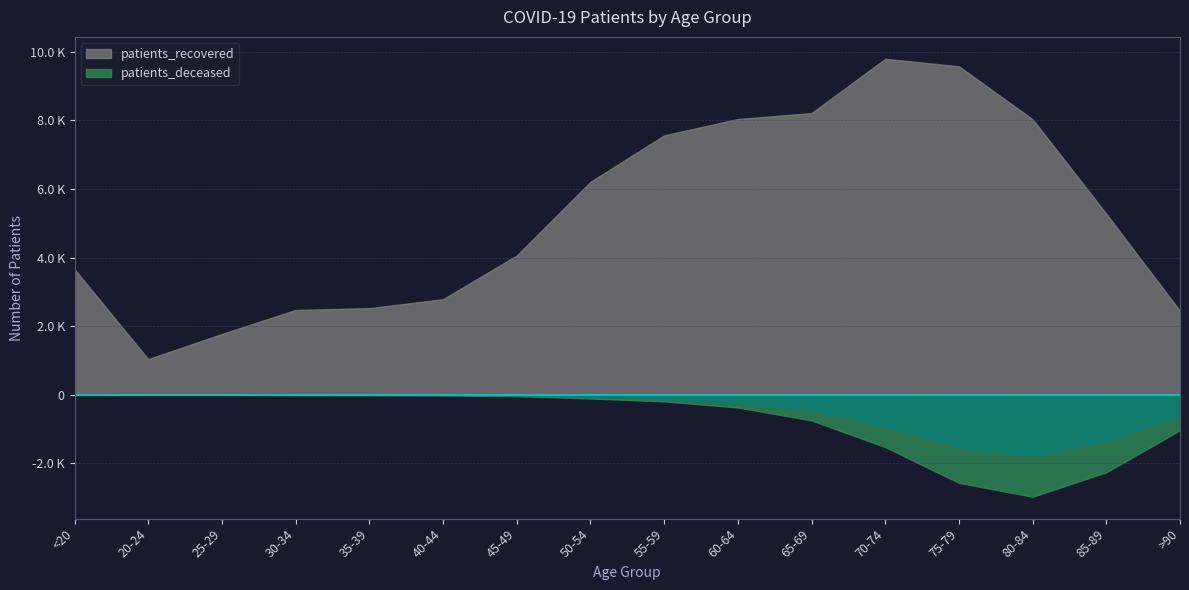

True or false: patients_deceased has a value of 3 at 20-24.

True